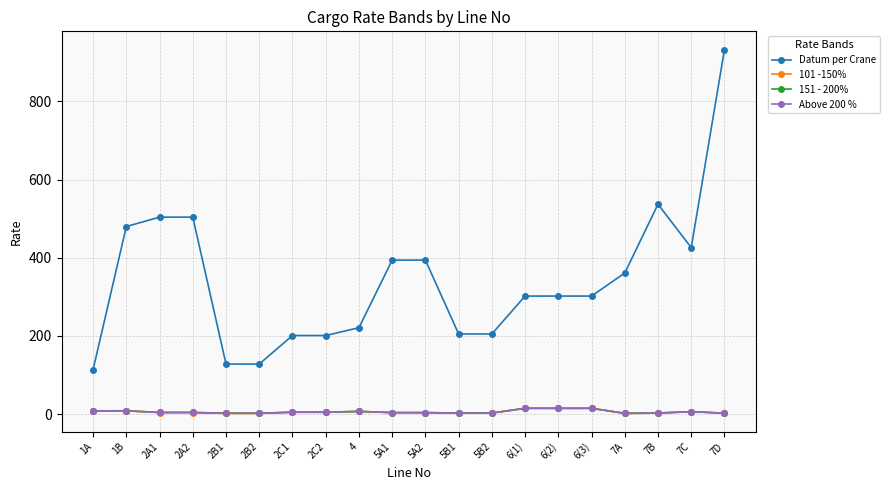

True or false: 101 -150% has more than 1 points higher than both neighbors.

True